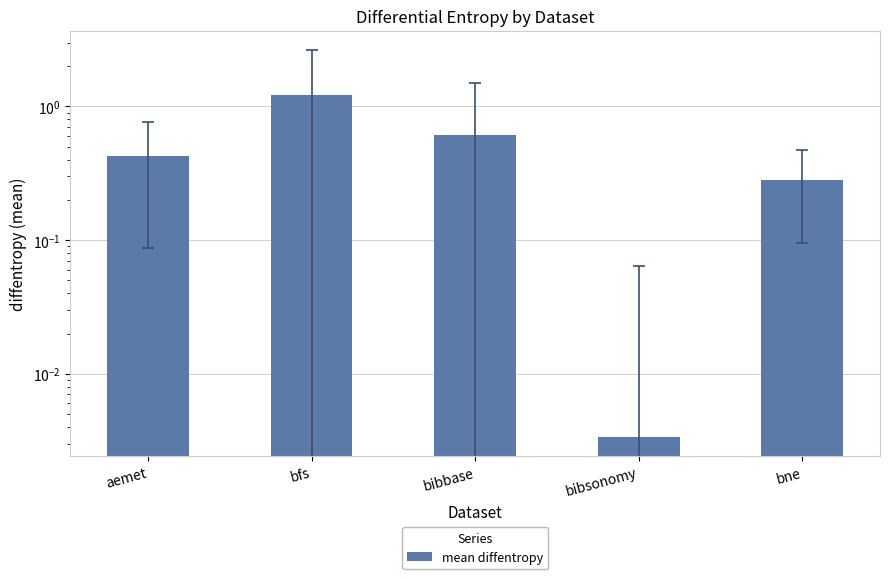

Which category has the highest value across all series?

bfs